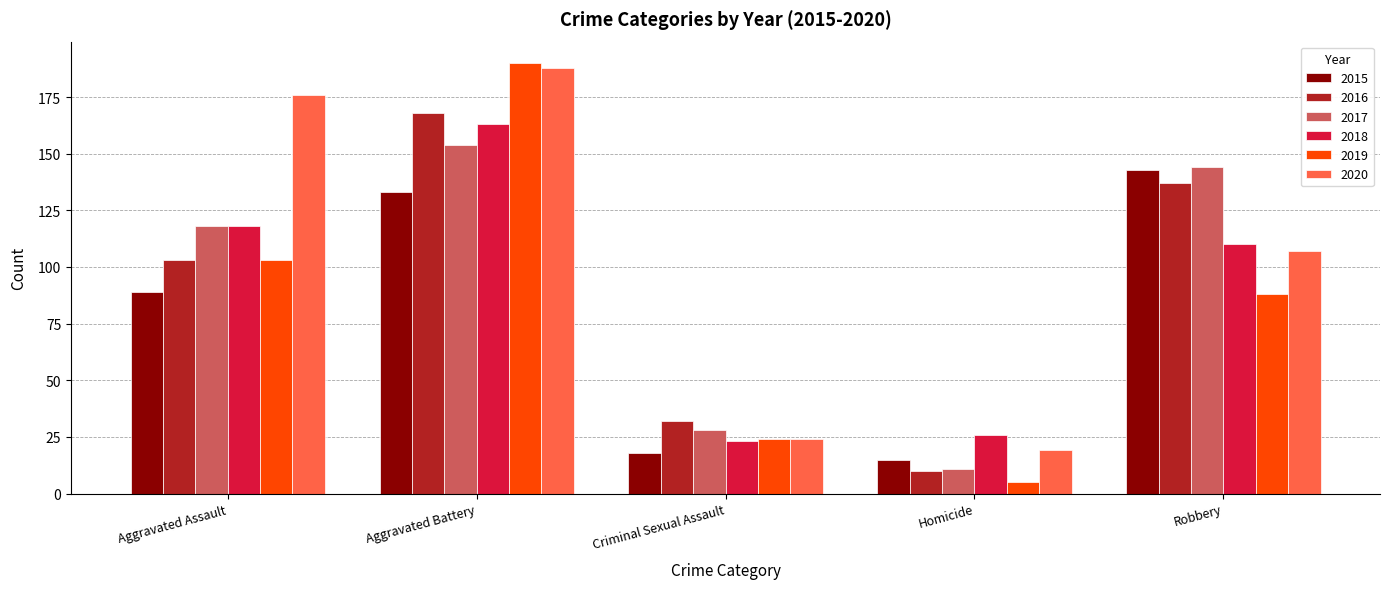

Which label corresponds to the largest value in the chart?

Aggravated Battery